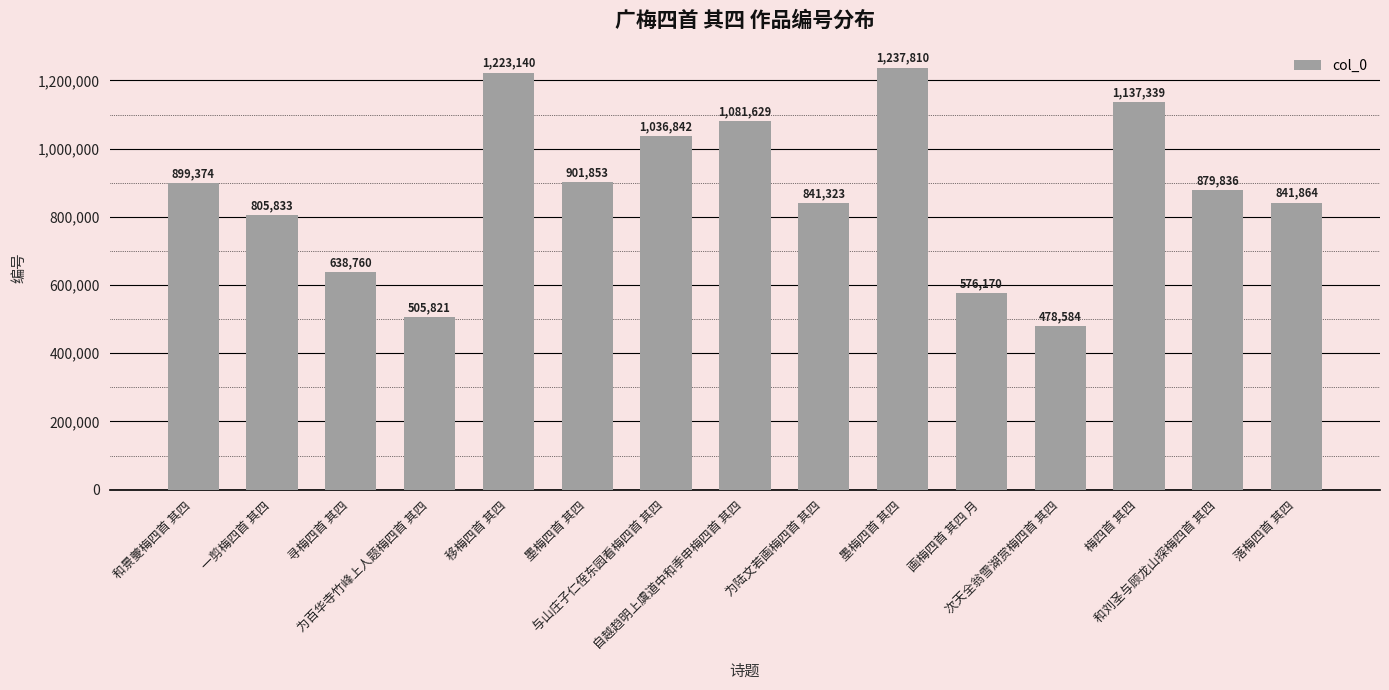

What is the change in value from 和景夔梅四首 其四 to 一剪梅四首 其四?

-93541